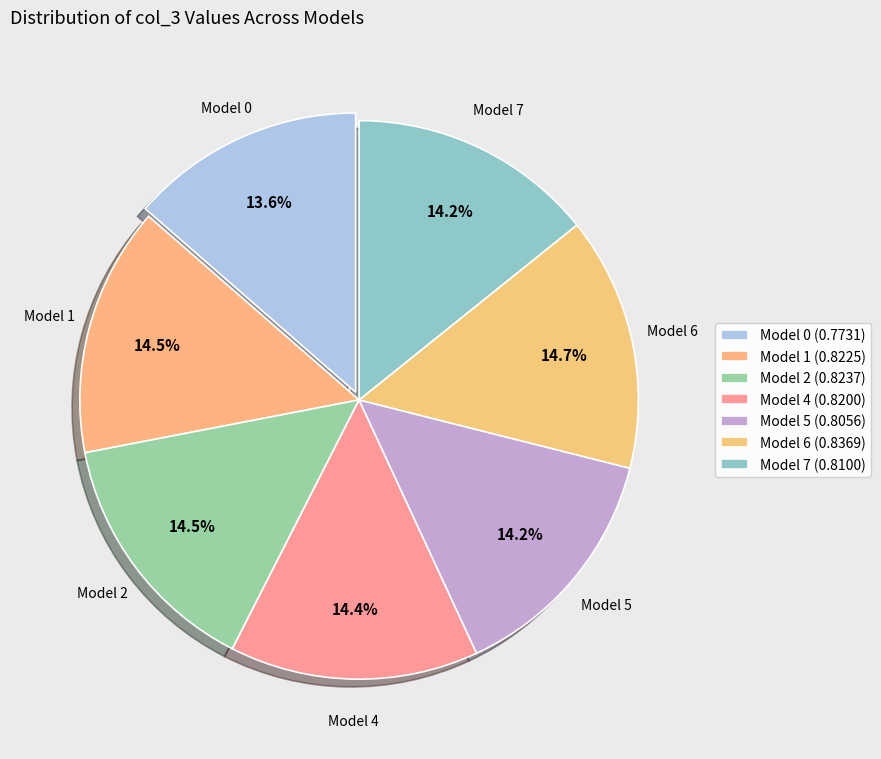

Count the number of slices in the pie.

7